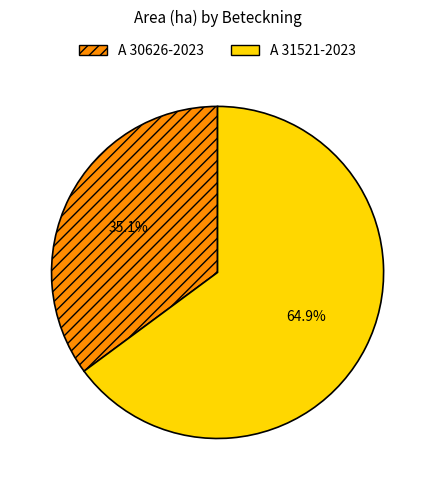

To the nearest percent, what is the difference between the A 30626-2023 and A 31521-2023 slice percentages?

30%